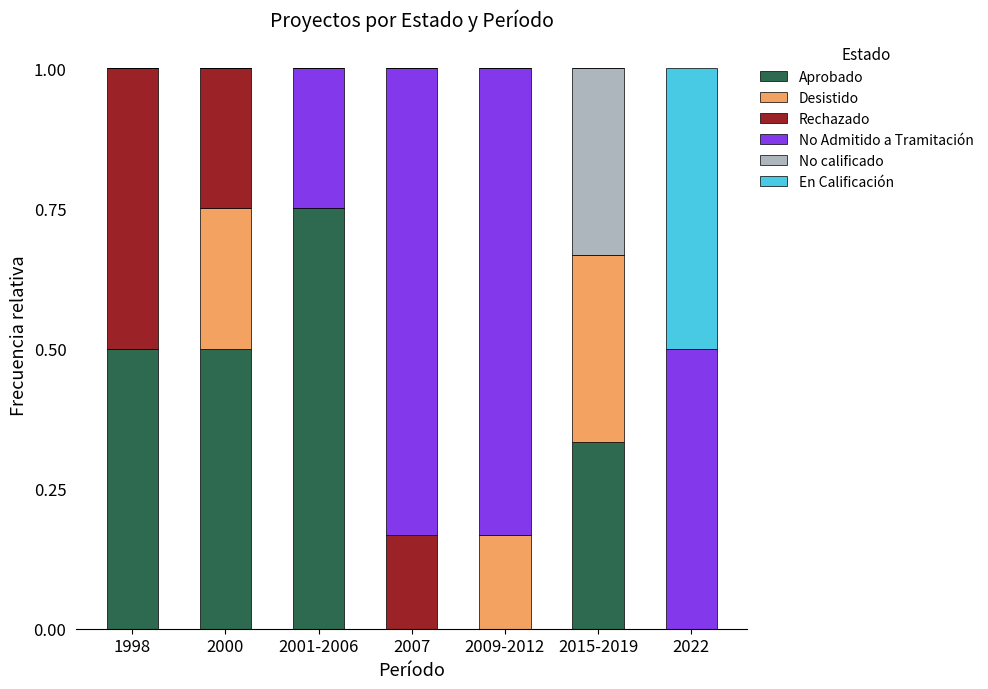

What is the total value across all series at 1998?

1.0